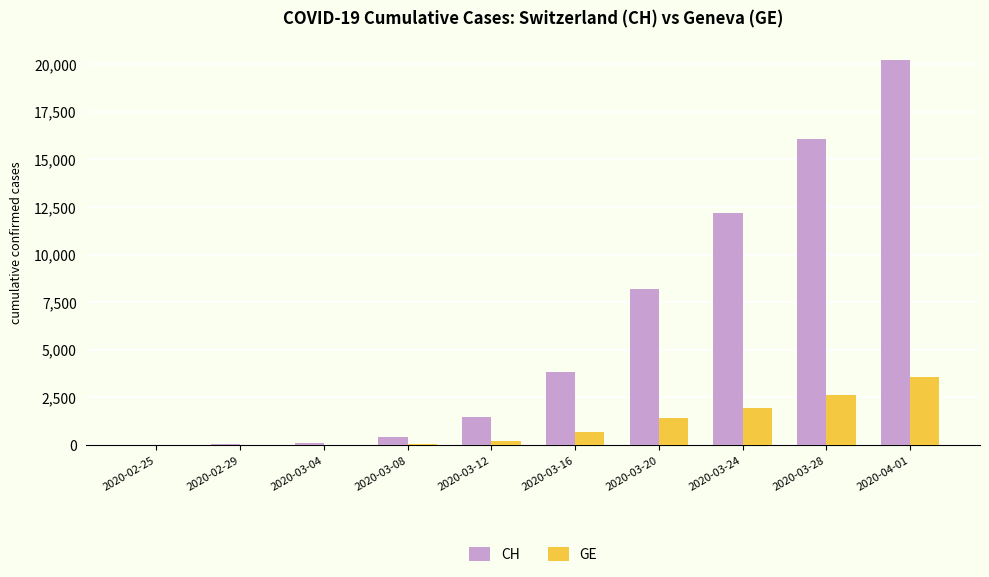

Which category has the highest value in the GE series?

2020-04-01